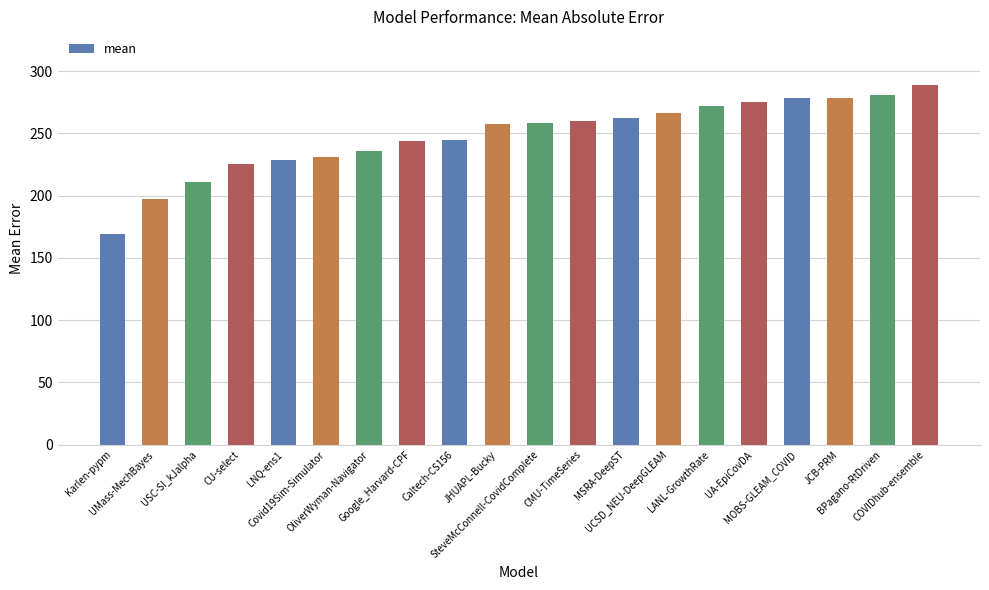

What is the difference between the values at MSRA-DeepST and CMU-TimeSeries?

2.8